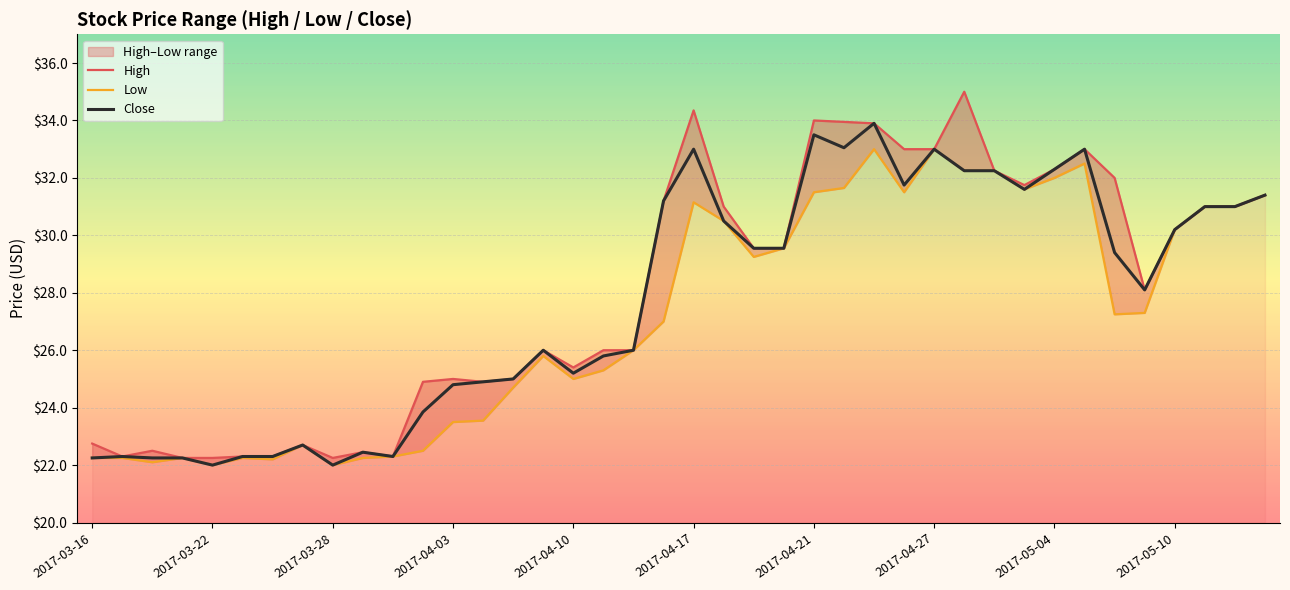

What is the highest value of the Close series?

33.9